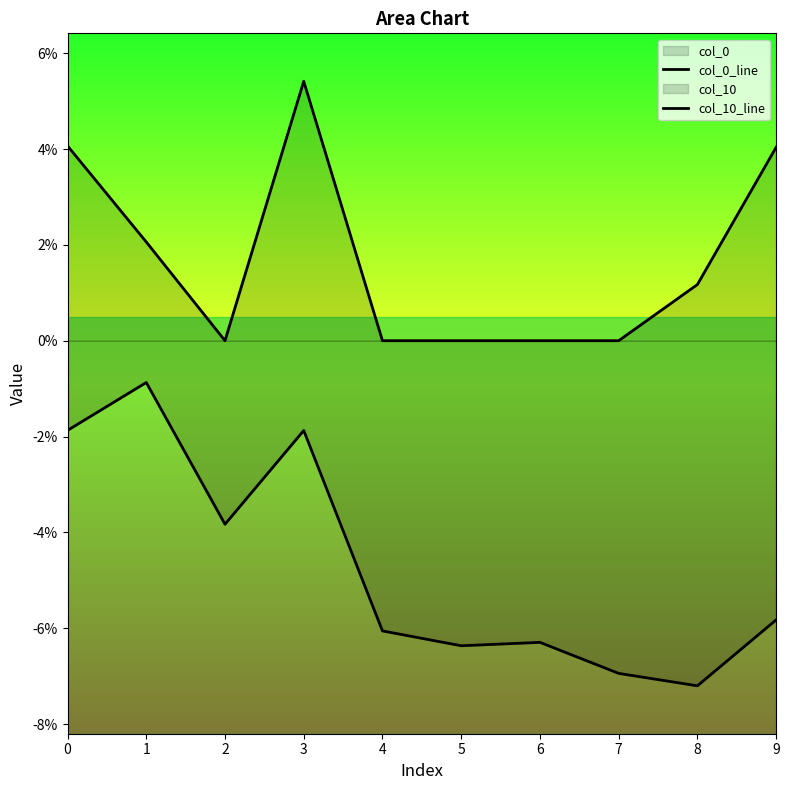

True or false: col_10_line and col_0_line intersect in this chart.

False